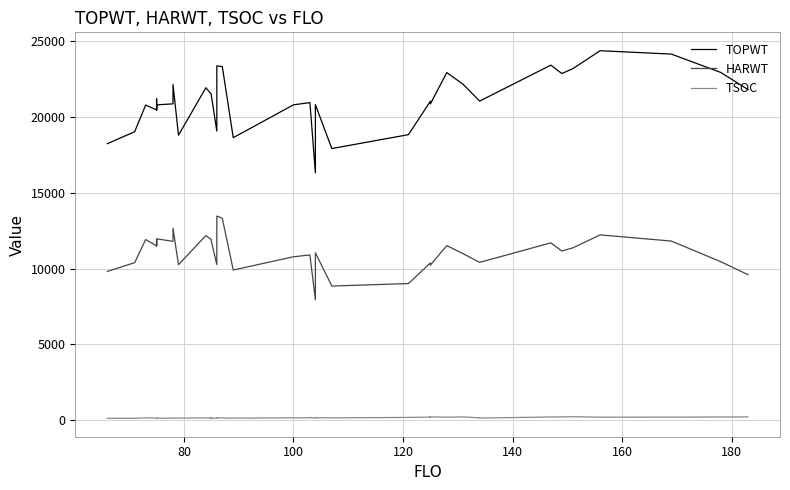

What is the sum of all TOPWT values?

844156